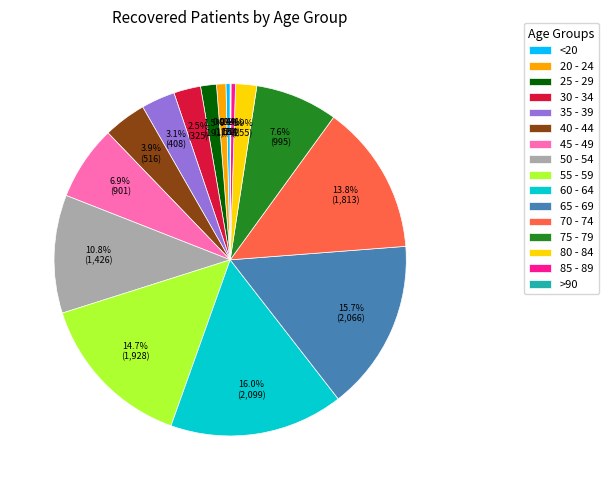

Is it true that <20 is 0% of the pie?

True